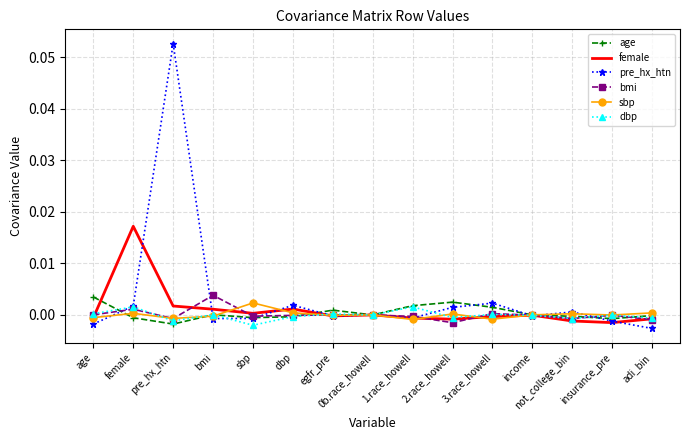

The value of dbp at income is -0.0. True or false?

True